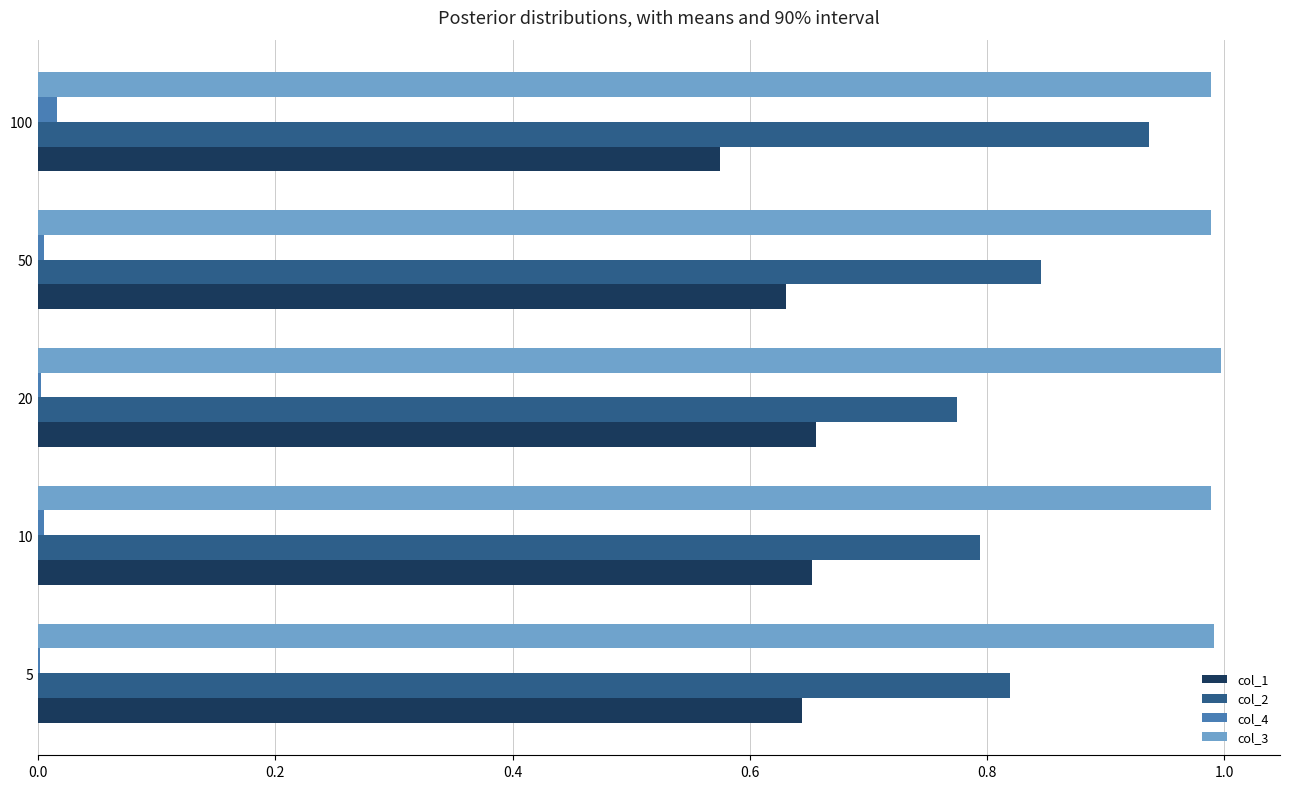

Which series has the largest total across all categories?

col_3